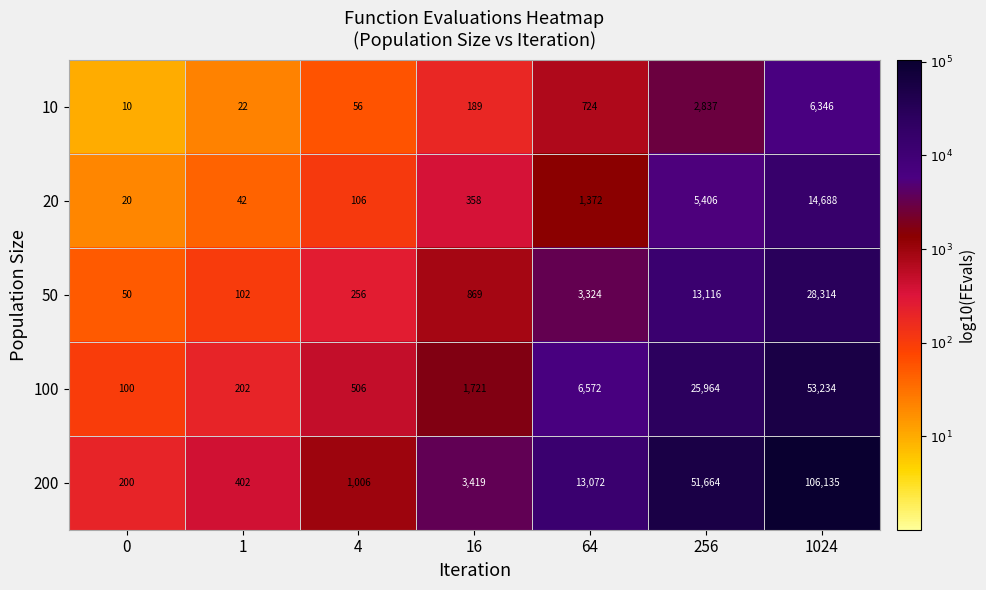

What value does the 100 series have at 64, to the nearest 50?

6550